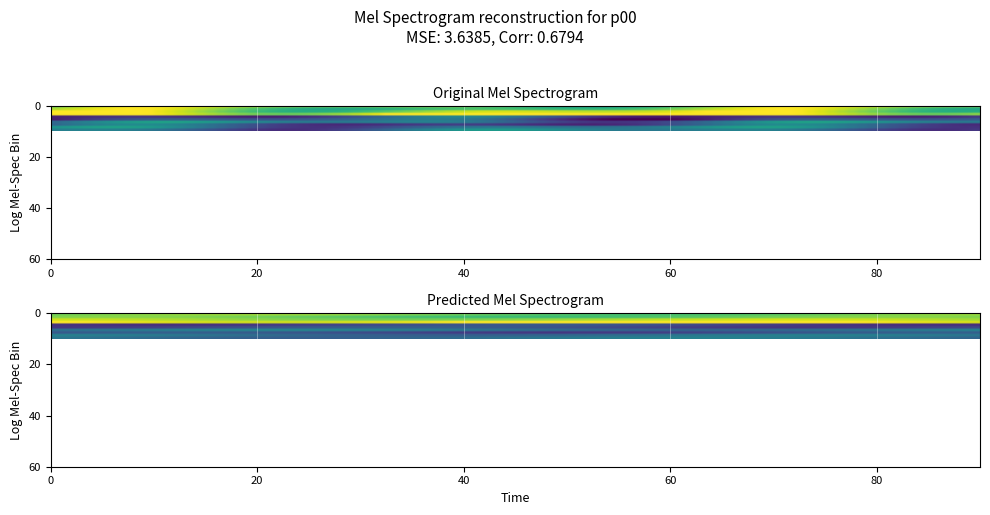

What is the total value across all series at 8?

1.4